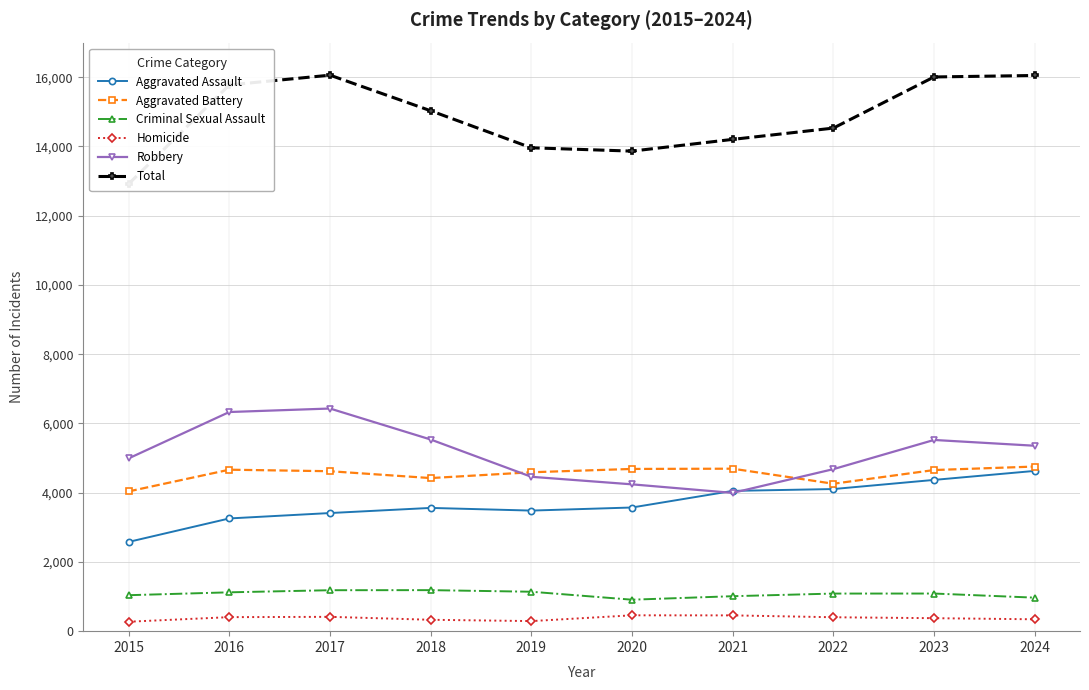

True or false: Total and Aggravated Assault cross at least once.

False